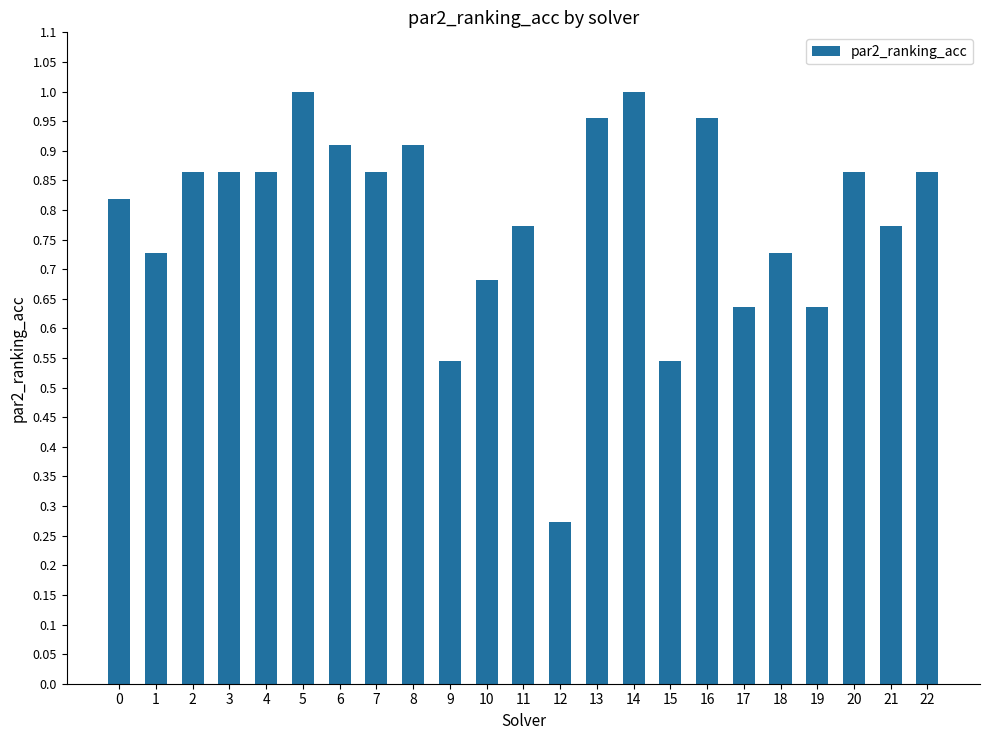

Between 17 and 18, which is larger?

18